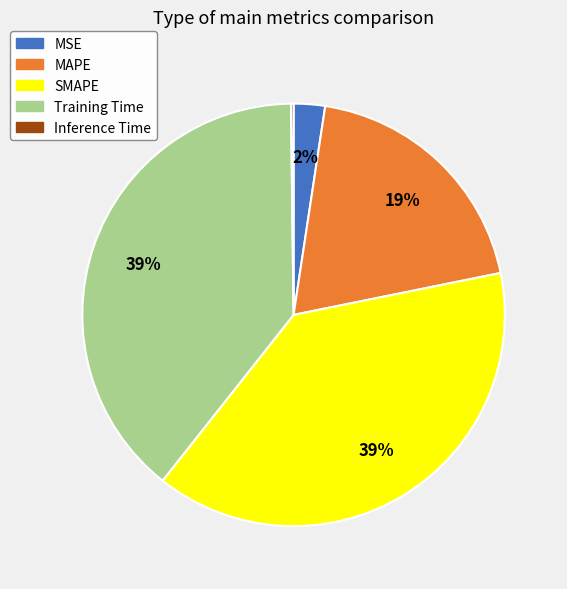

To the nearest percent, what is the difference between the largest and smallest slice percentages?

39%